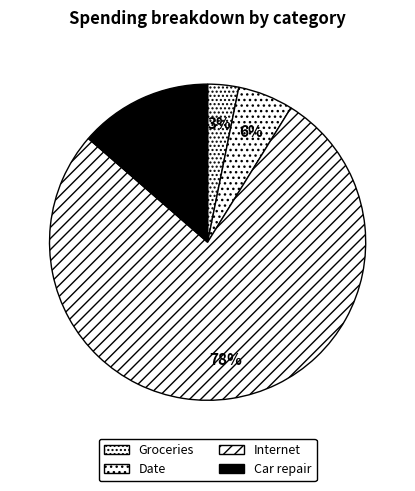

Which category accounts for the majority?

Internet